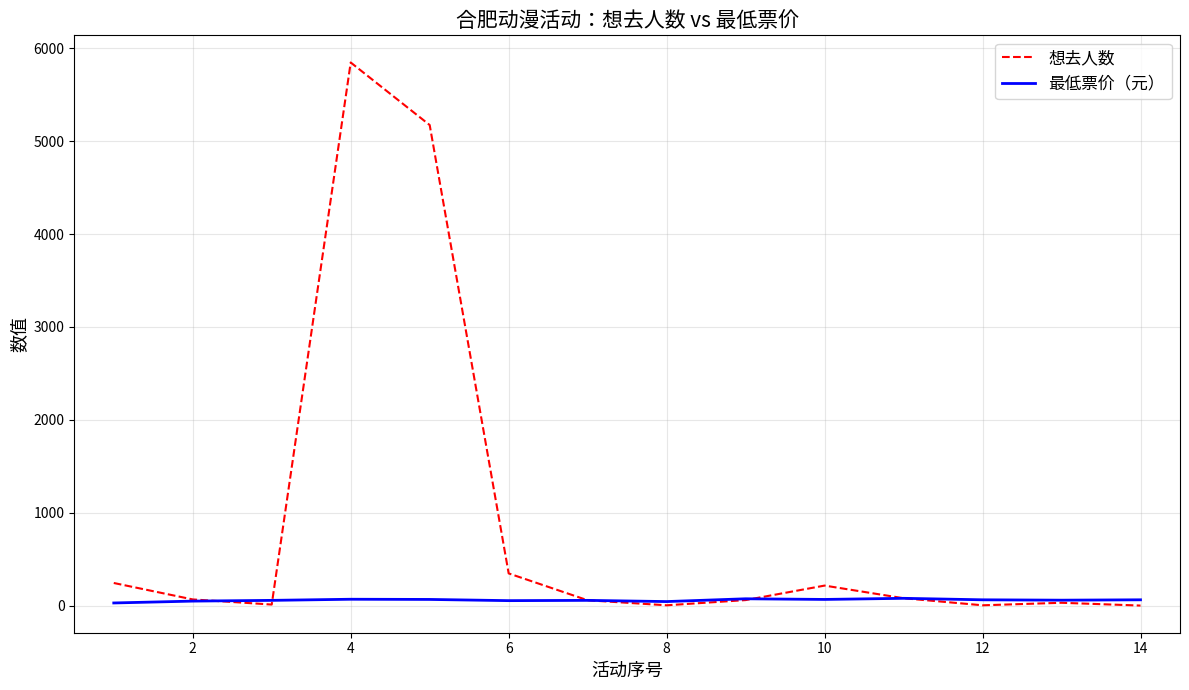

List the series in order of their overall mean, lowest first.

最低票价（元）, 想去人数